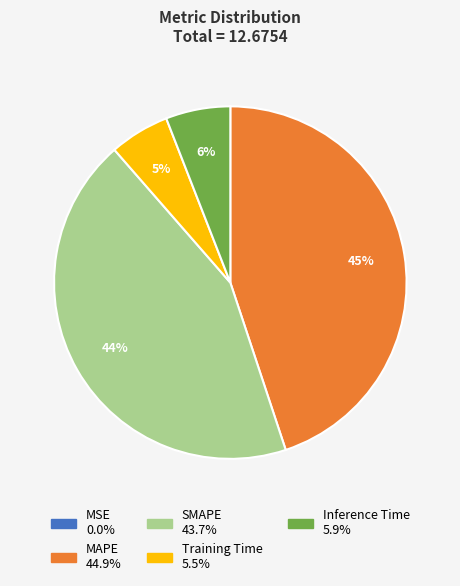

To the nearest percent, what is the average slice percentage?

20%